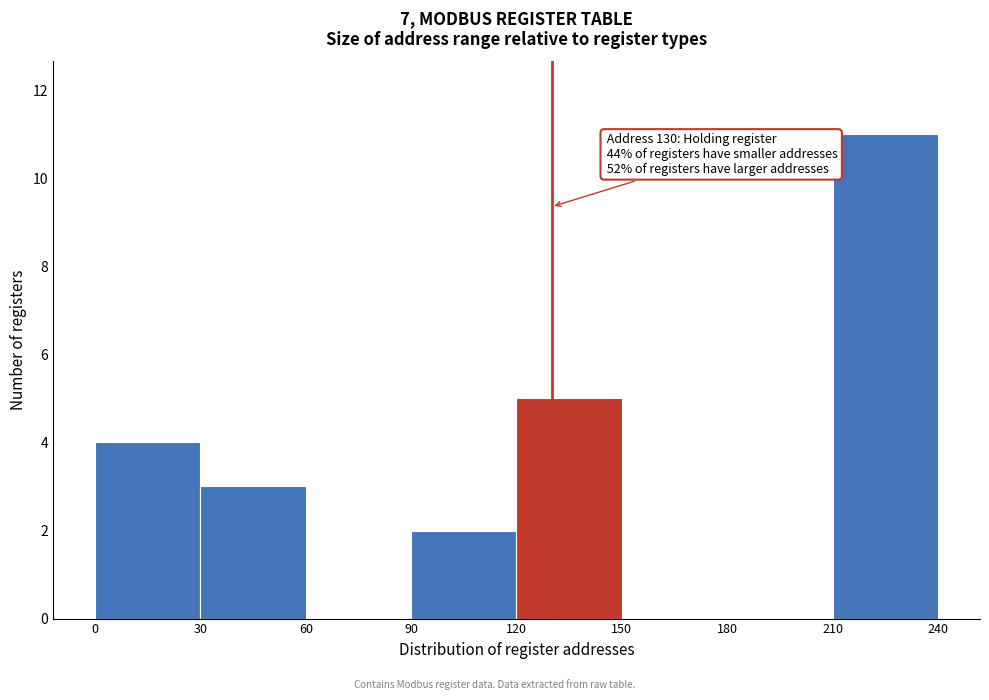

Over which range of the x-axis is the bar tallest?

210 to 240